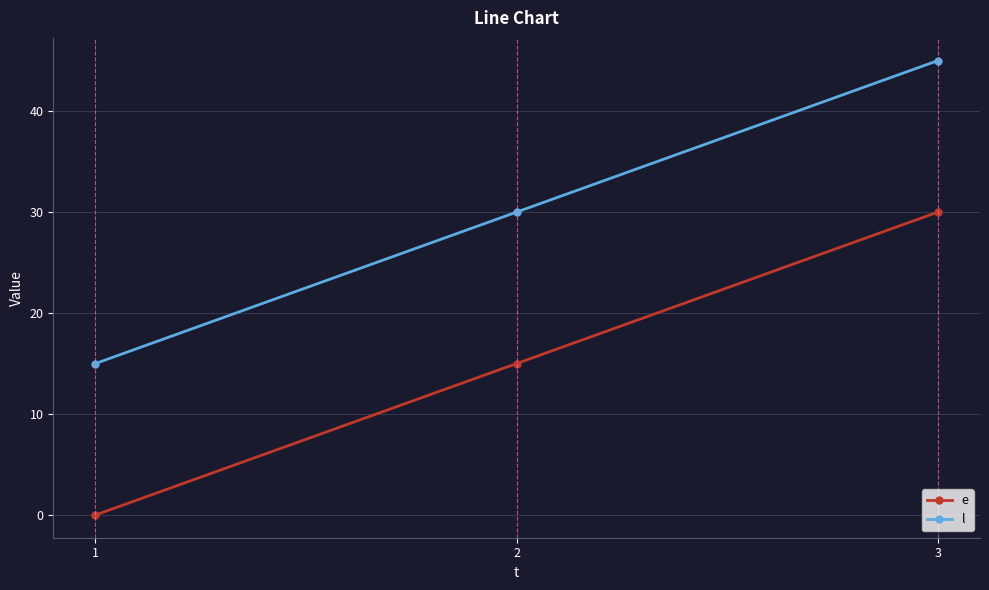

At which category does the chart reach its peak across all series?

3